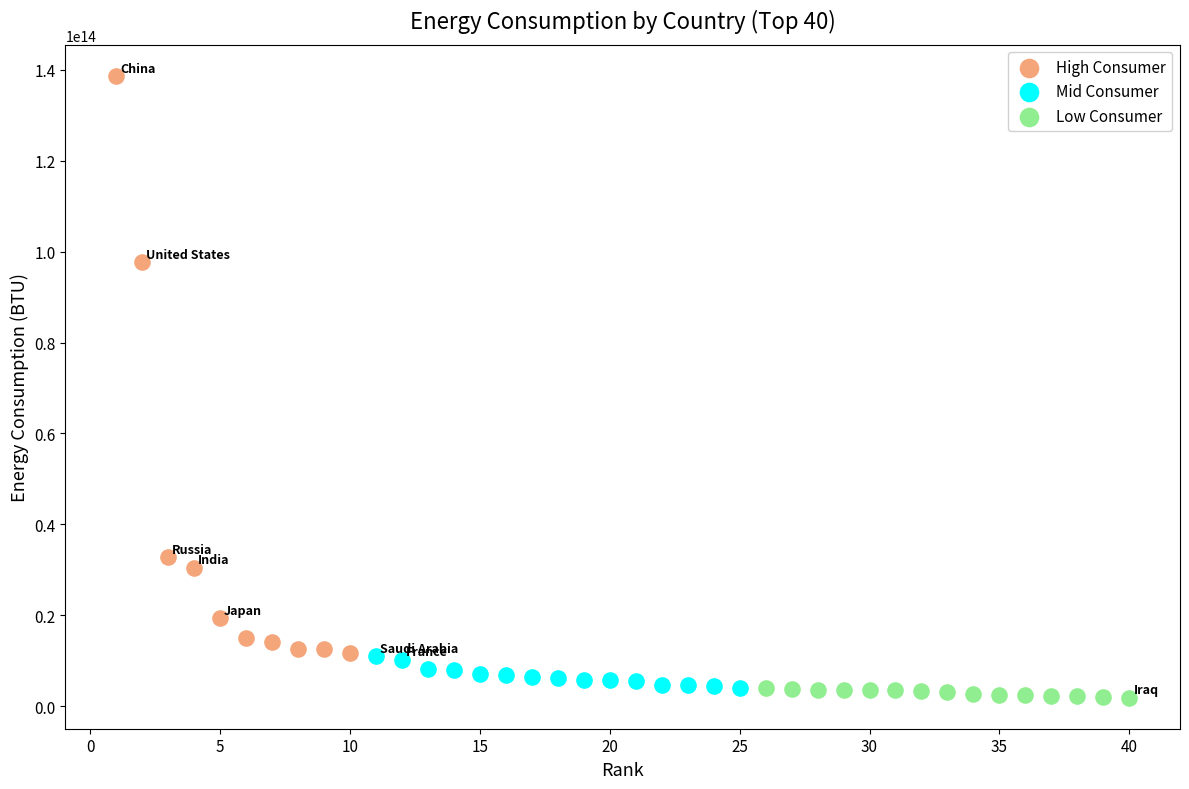

What are all the series names shown in the legend?

High Consumer, Mid Consumer, Low Consumer